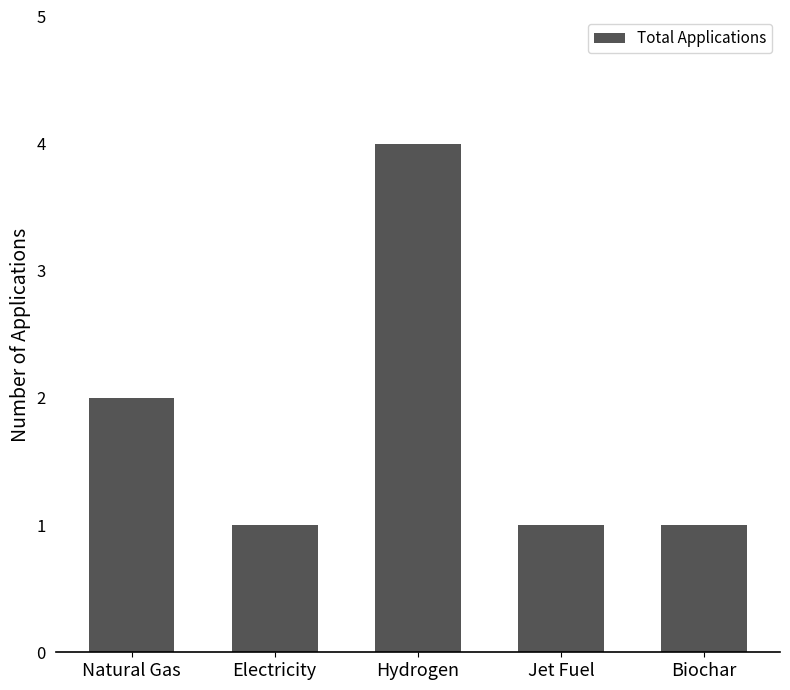

Reading right to left, what are all the values shown in this chart?

Biochar=1	Jet Fuel=1	Hydrogen=4	Electricity=1	Natural Gas=2